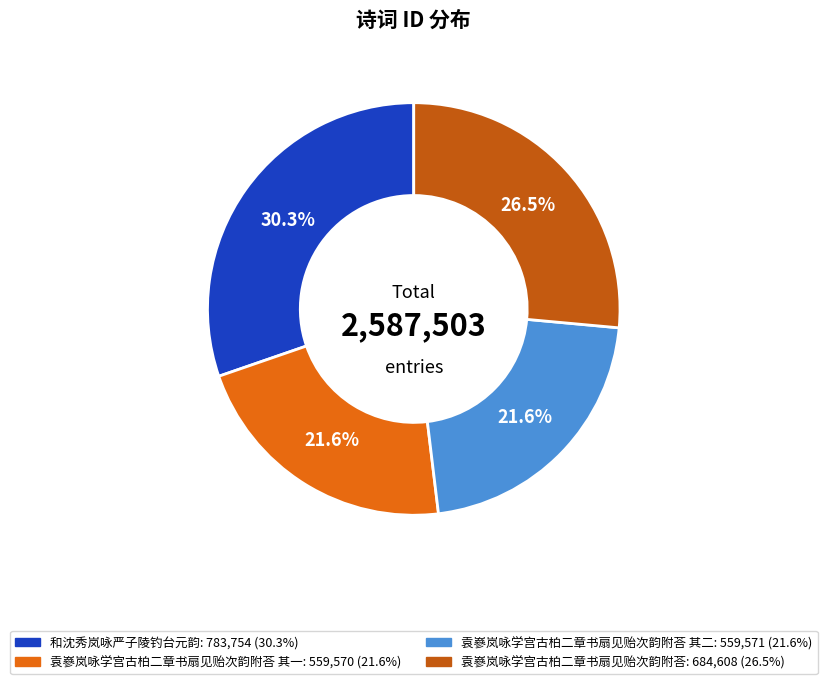

To the nearest percent, what is the difference between the largest and smallest slice percentages?

9%